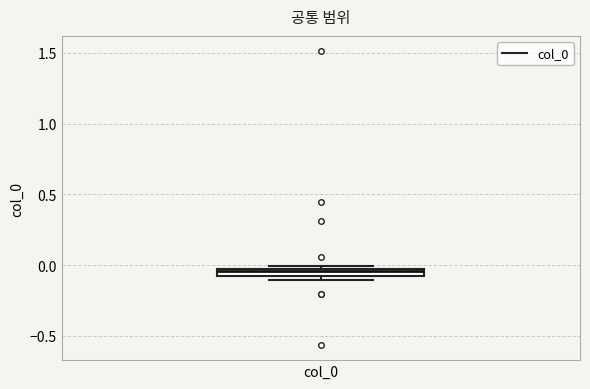

Where is the lower edge of the box for col_0 on the y-axis? The values are not printed on the chart, so give them approximately, as read against the axis.

-0.10